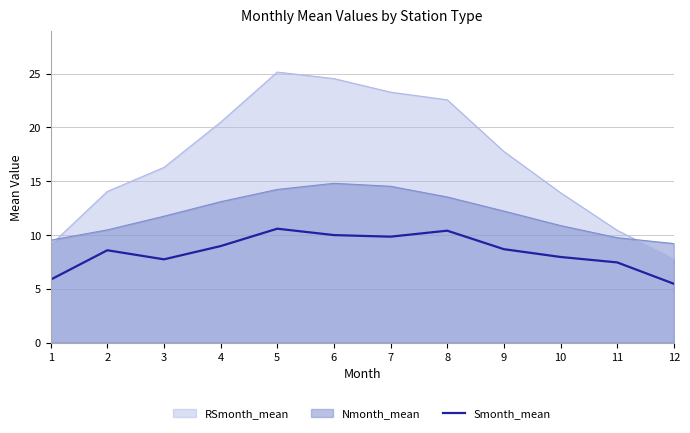

What is the difference between the second highest and minimum values?

4.9